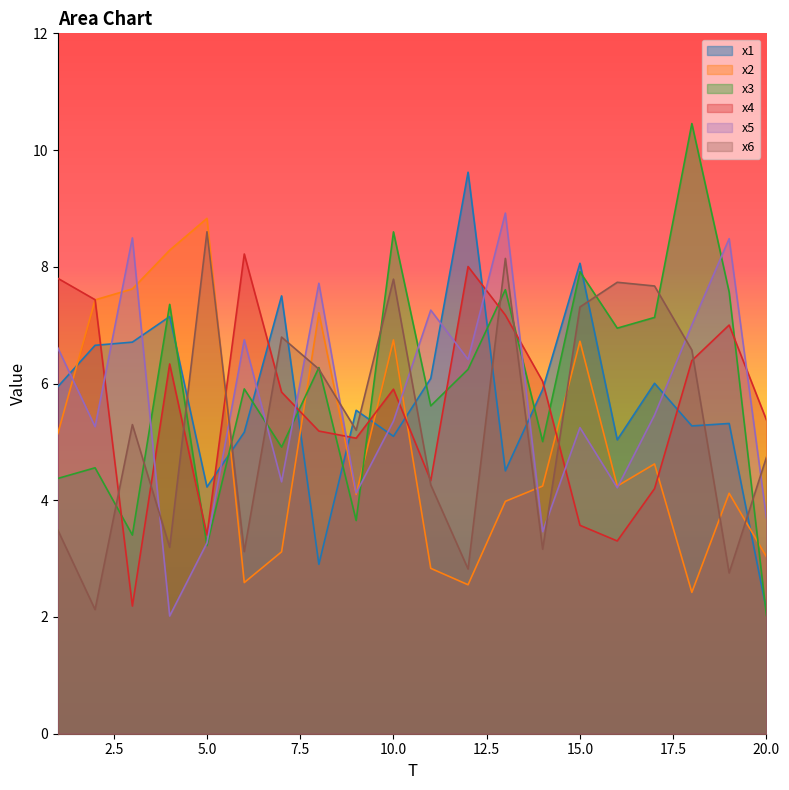

At which category does x2 reach its first local valley?

6